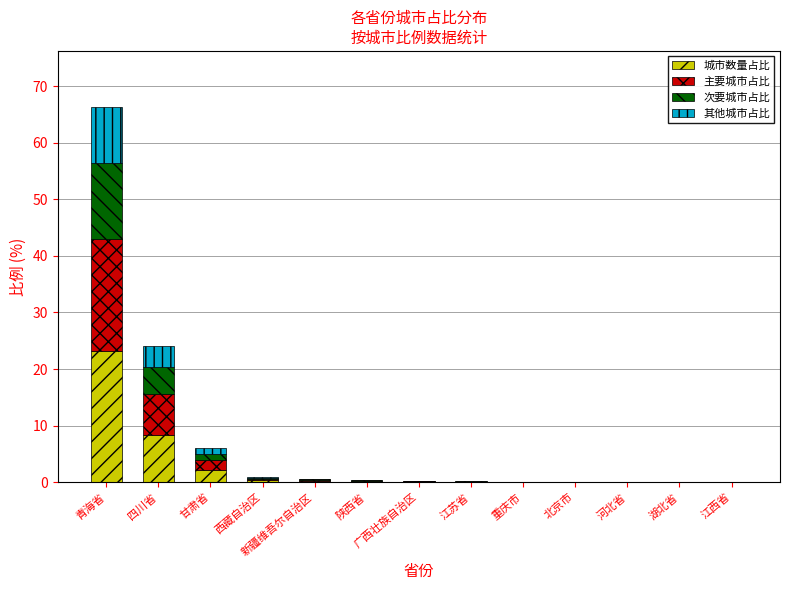

What is the highest value of the 城市数量占比 series?

23.2